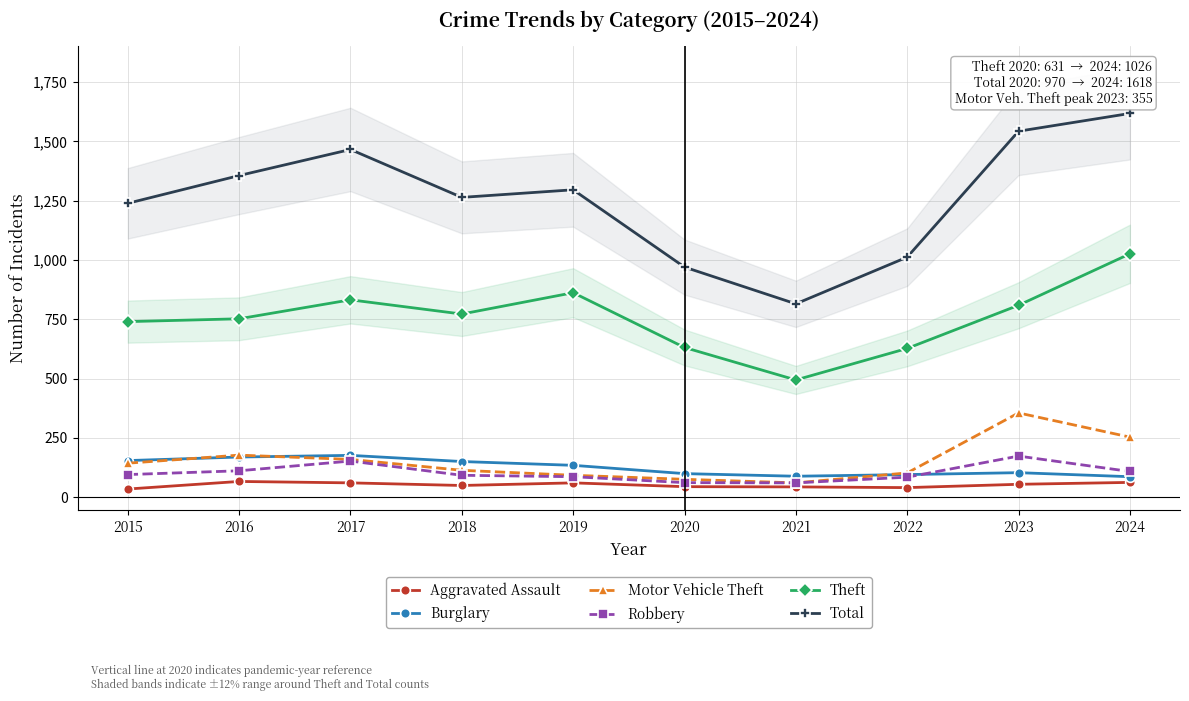

At which label is Motor Vehicle Theft closest to 207?

2016